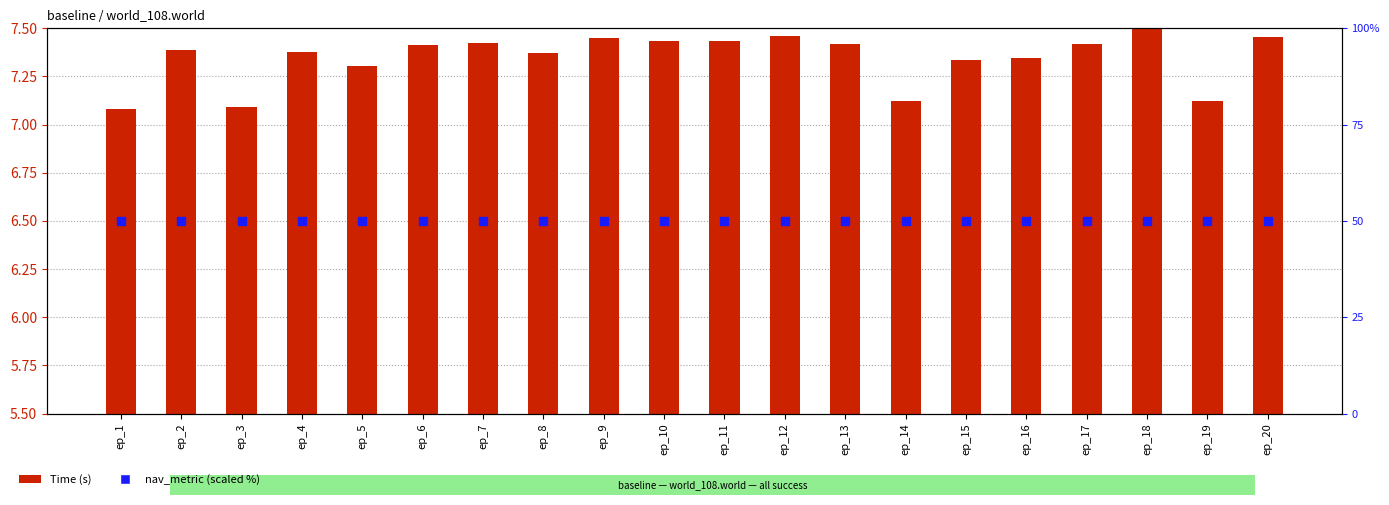

What are all the series names shown in the legend?

Time (s), nav_metric (scaled %)